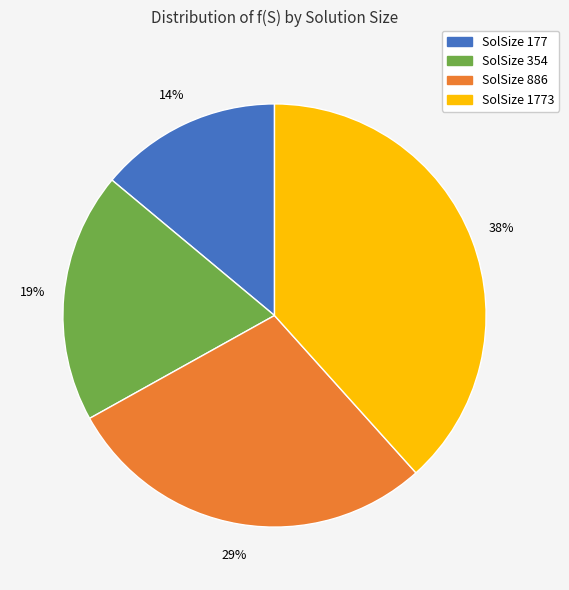

To the nearest percent, what is the average slice percentage?

25%